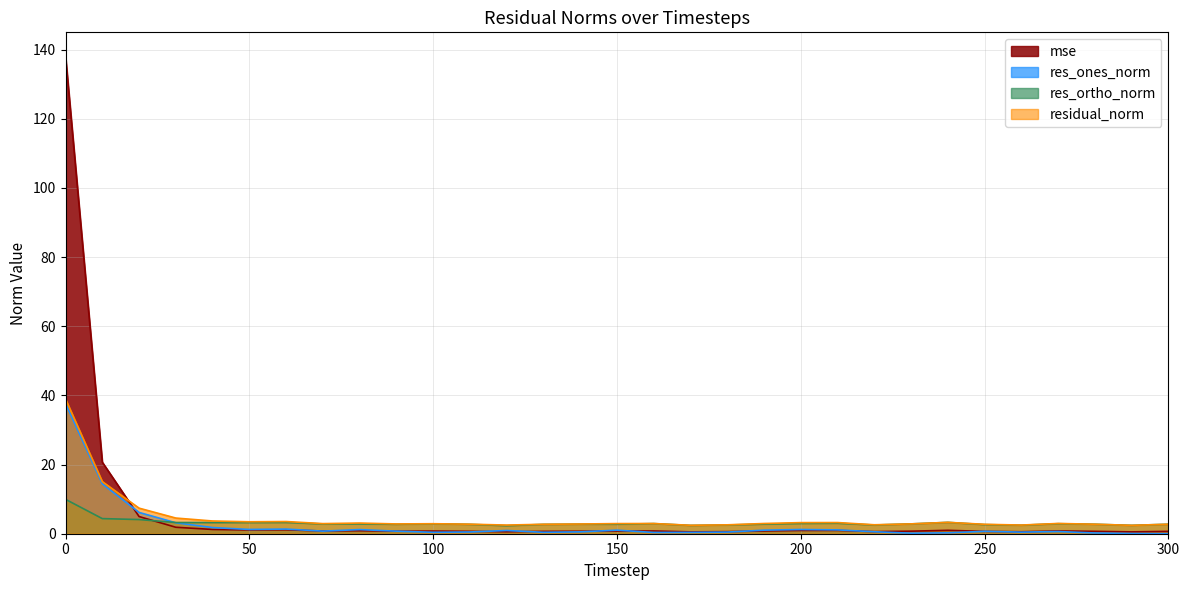

Between which two adjacent categories do residual_norm and mse first intersect?

10 and 20